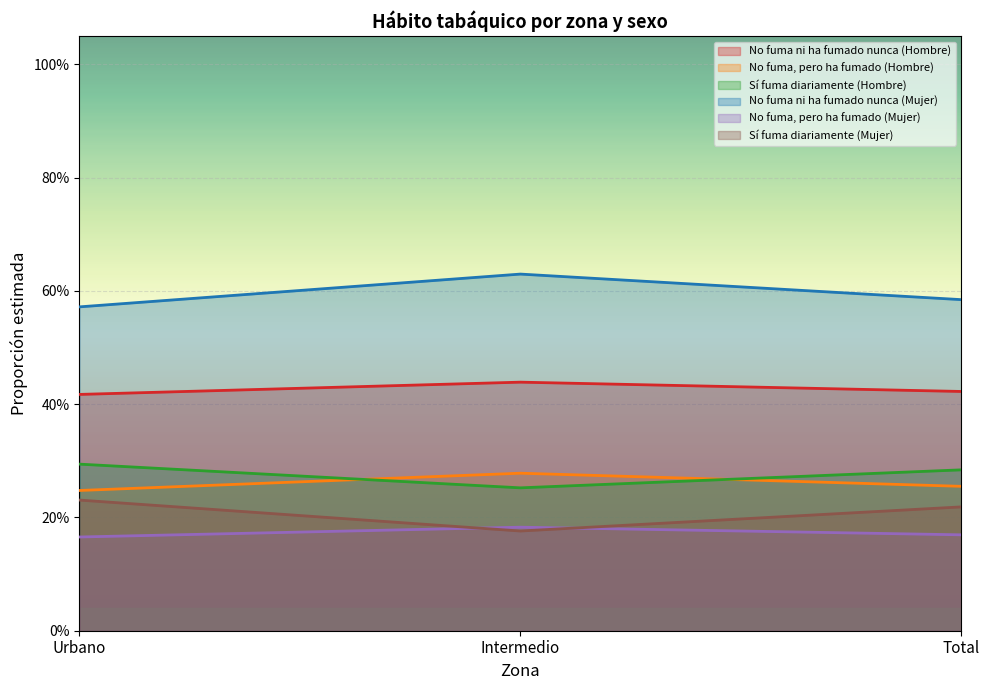

Count the No fuma, pero ha fumado (Hombre) values in the range 0 to 1.

3